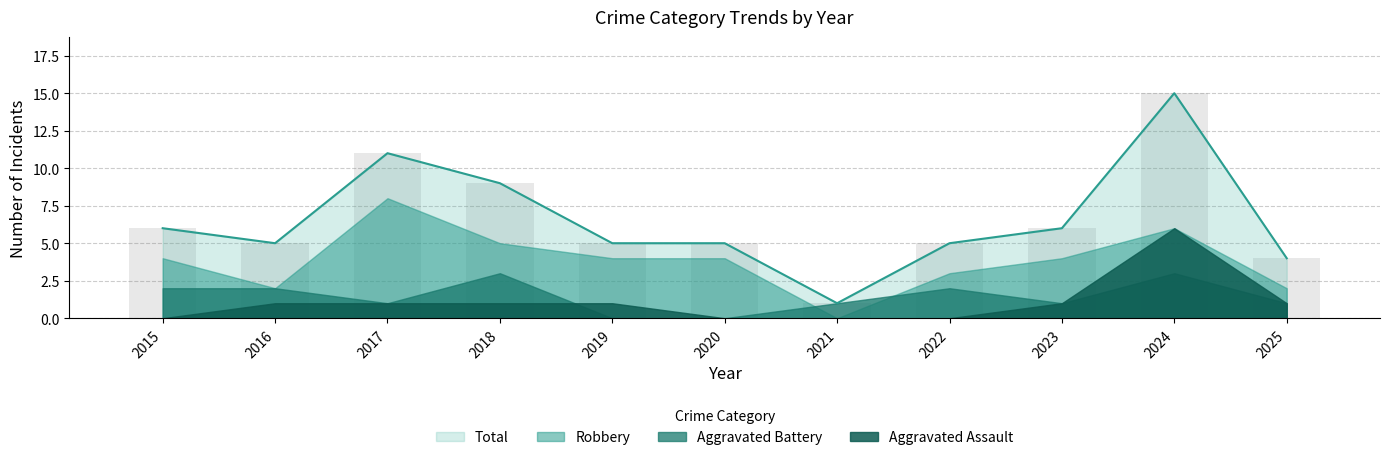

Reading left to right, transcribe all the data shown in this chart.

Aggravated Assault: 0	1	1	1	1	0	0	0	1	6	1
Aggravated Battery: 2	2	1	3	0	0	1	2	1	3	1
Robbery: 4	2	8	5	4	4	0	3	4	6	2
Total: 6	5	11	9	5	5	1	5	6	15	4